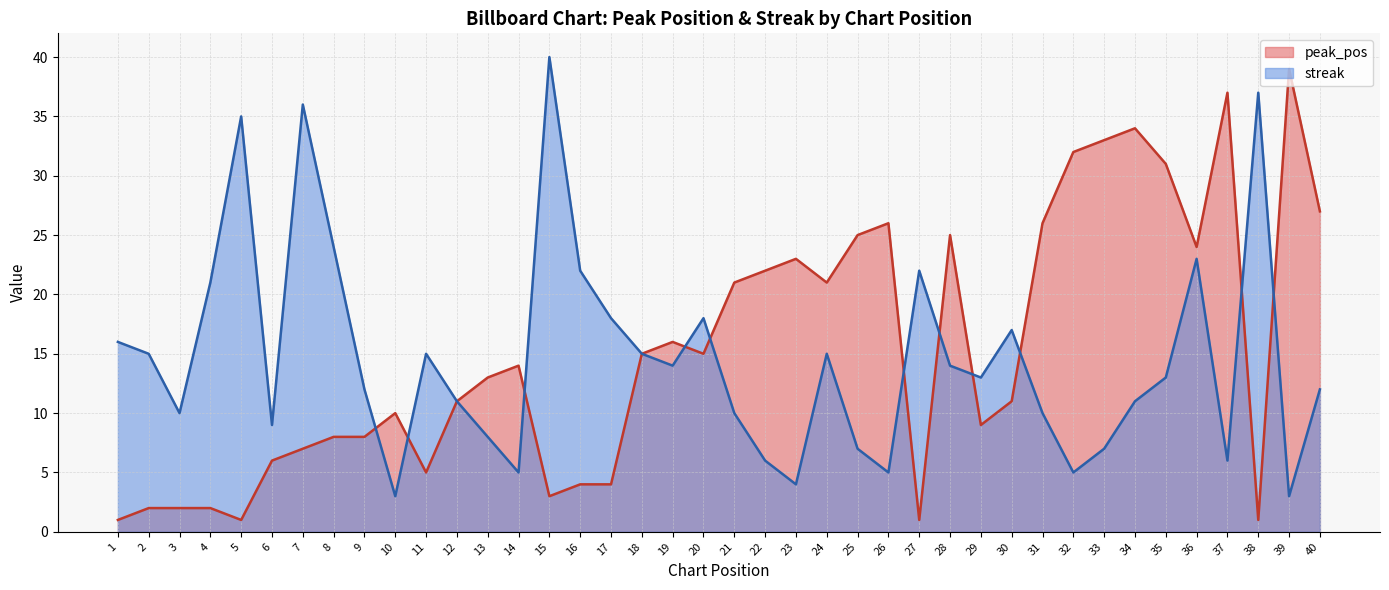

Between which two adjacent categories do streak and peak_pos first intersect?

9 and 10